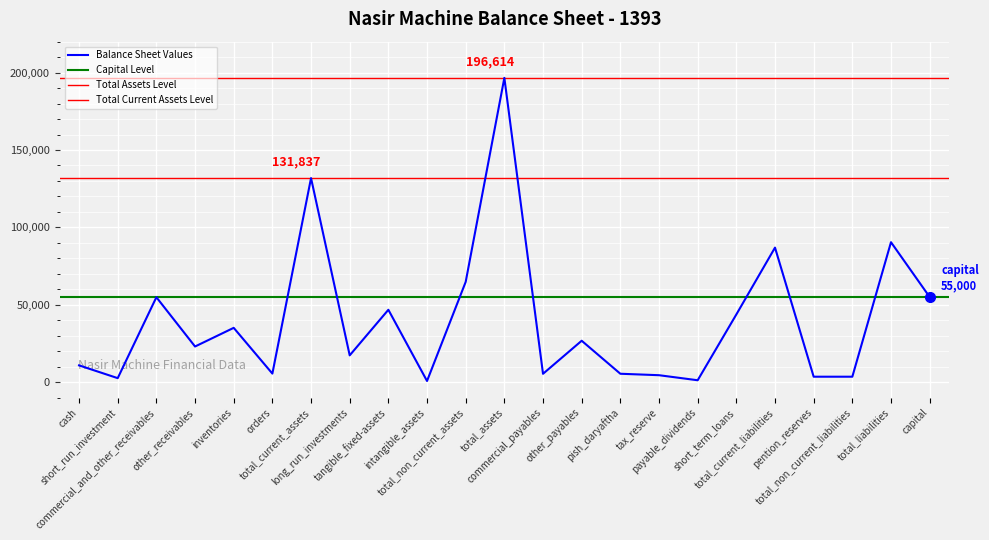

Which label corresponds to the smallest value in the chart?

intangible_assets